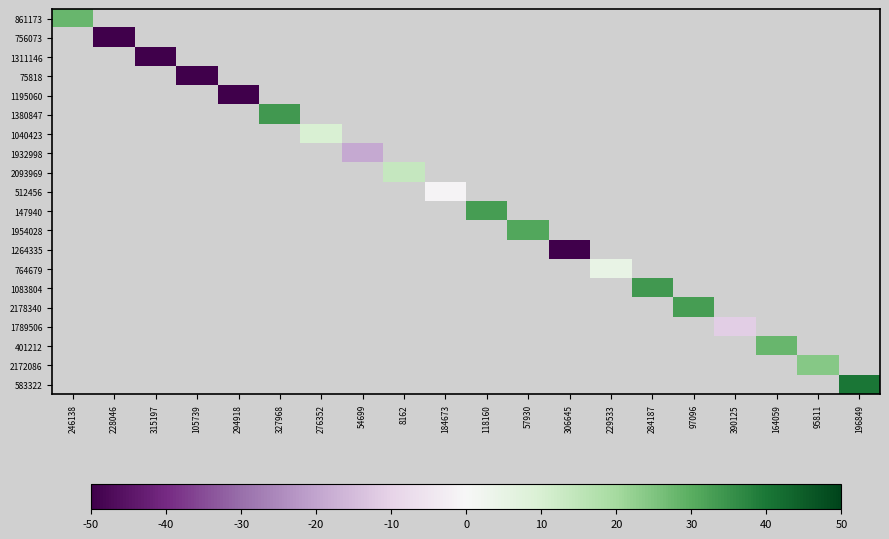

Which series has the widest spread of values?

861173